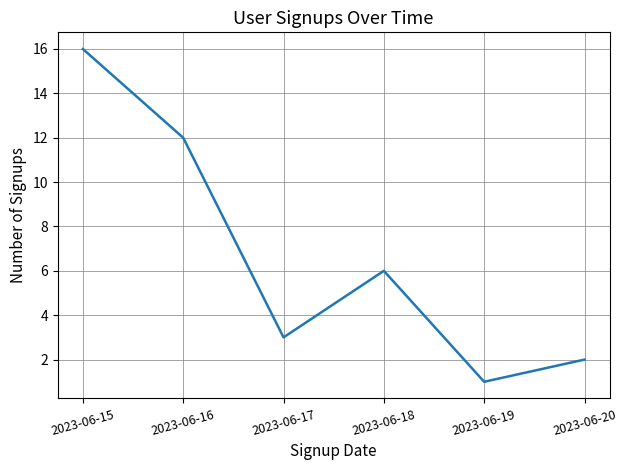

Is this an area chart (filled region under the line)?

No